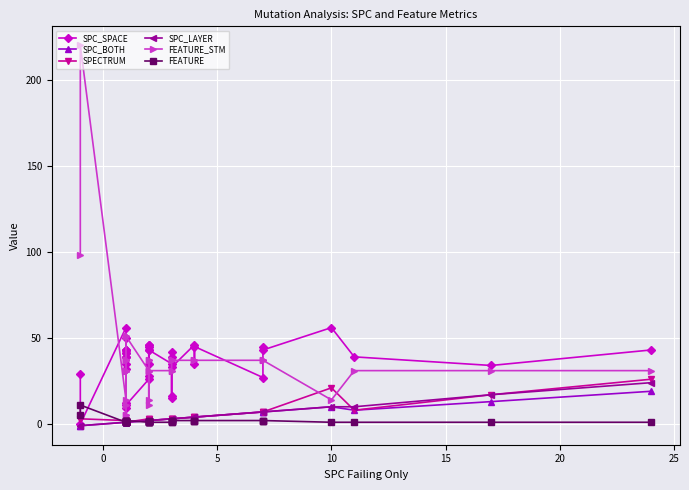

True or false: SPECTRUM has more than 0 points higher than both neighbors.

True